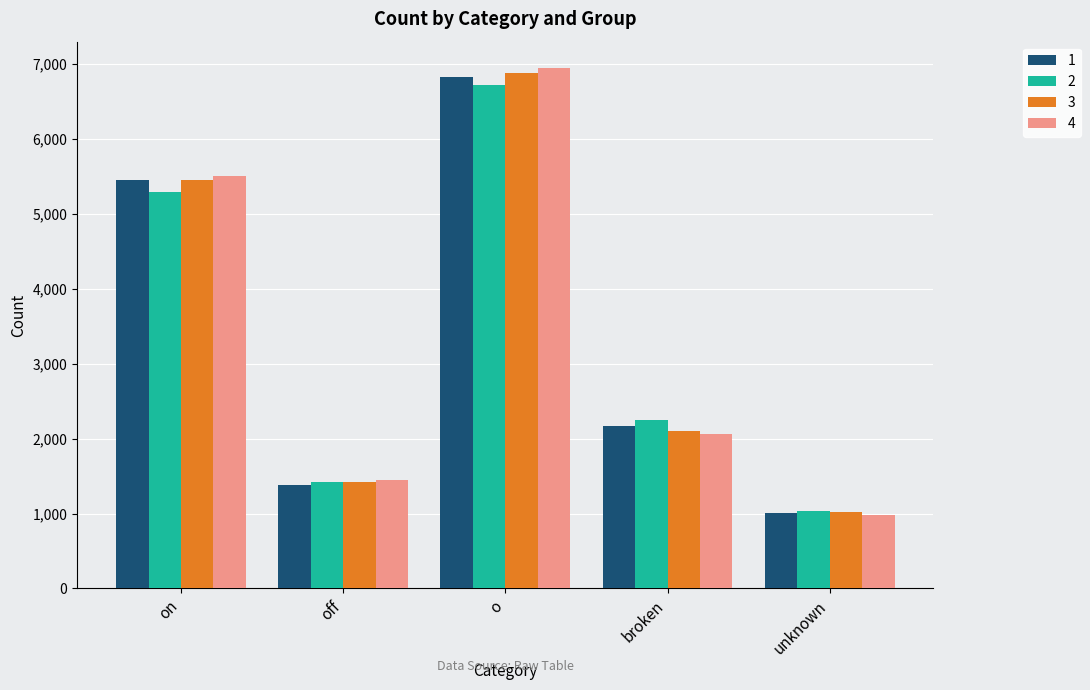

Rank the categories by 3 value from highest to lowest.

o, on, broken, off, unknown